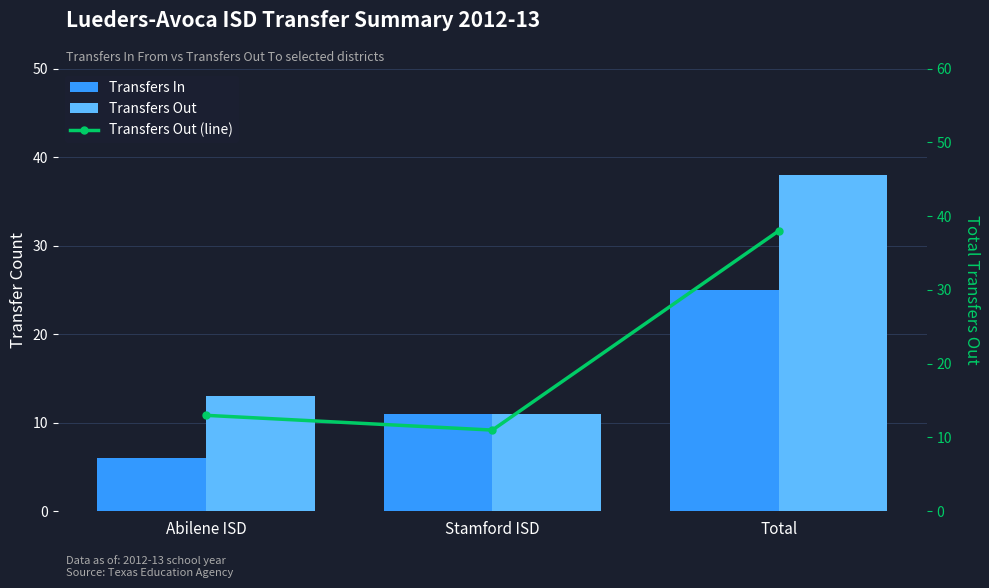

At Stamford ISD, list the series in order from smallest to largest.

Transfers In, Transfers Out, Transfers Out (line)